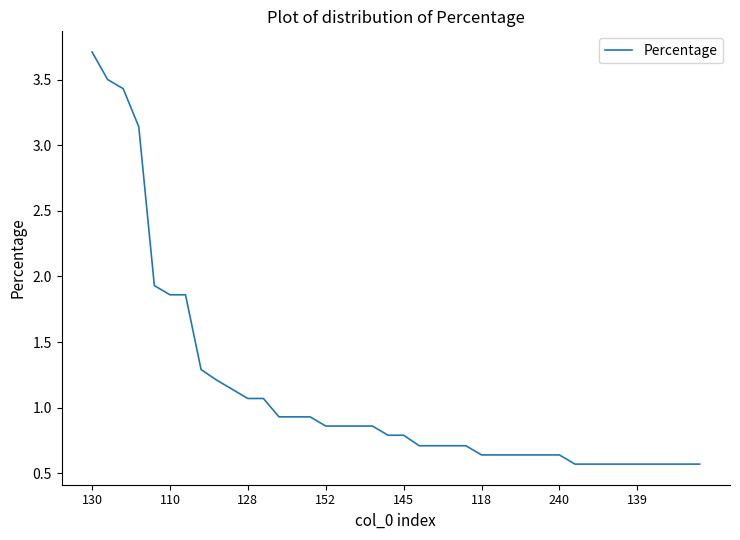

What is the maximum value shown in the chart?

3.7